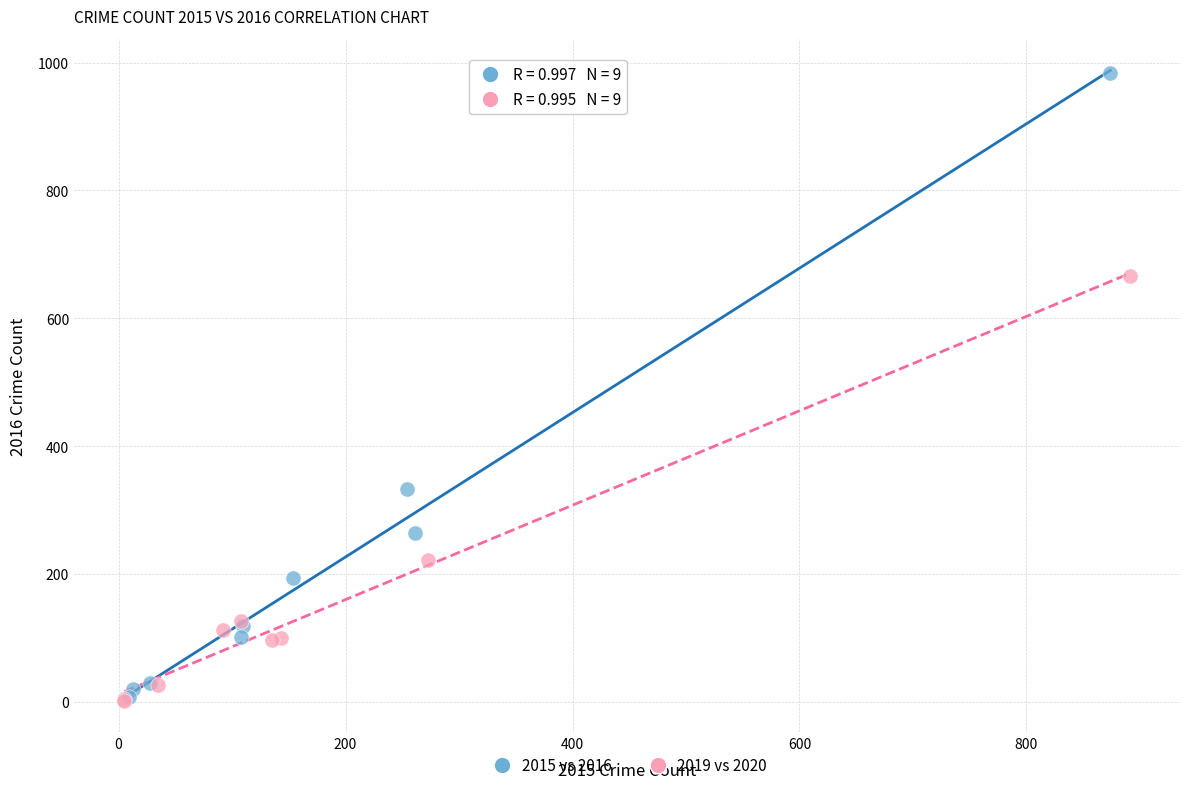

Which series reaches the maximum Y coordinate?

2015 vs 2016